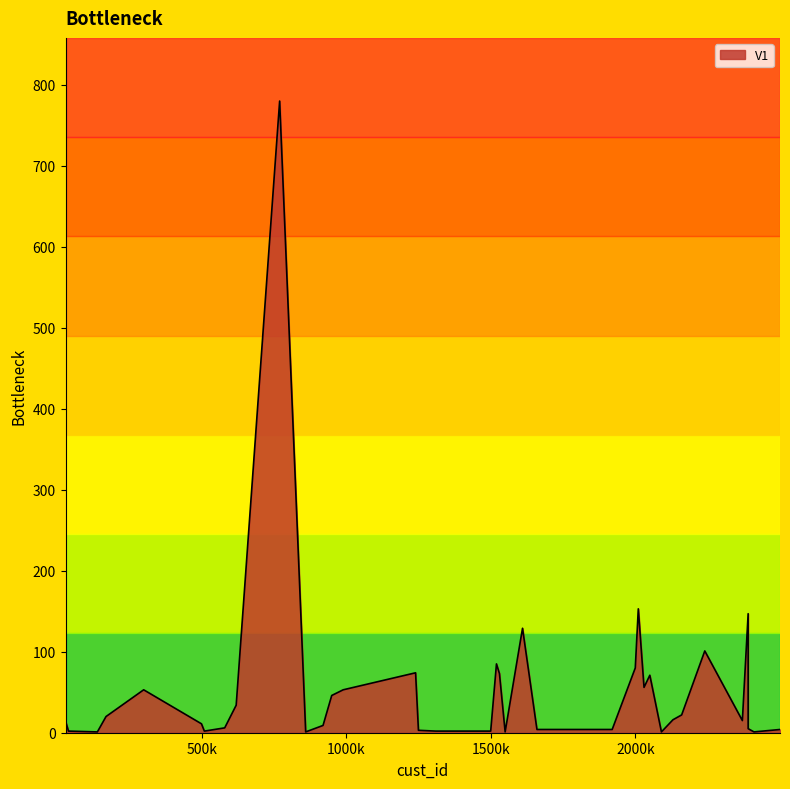

What is the maximum value shown in the chart?

780